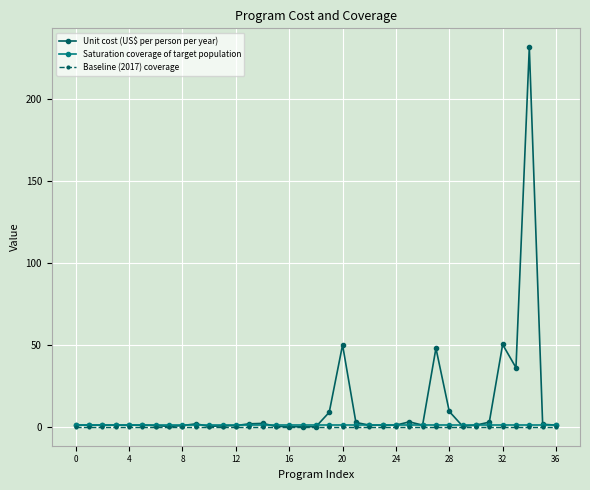

Which series has the widest spread of values?

Unit cost (US$ per person per year)